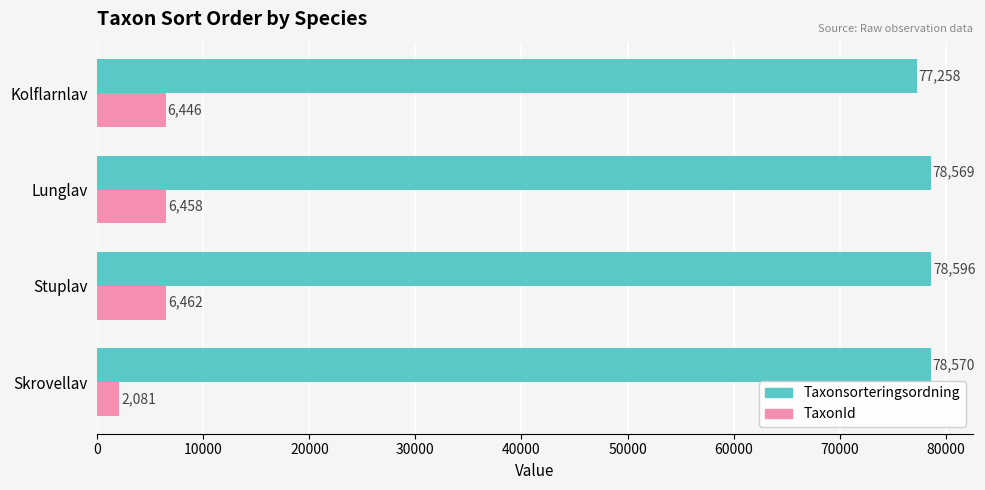

Which series has the largest range (max minus min)?

TaxonId